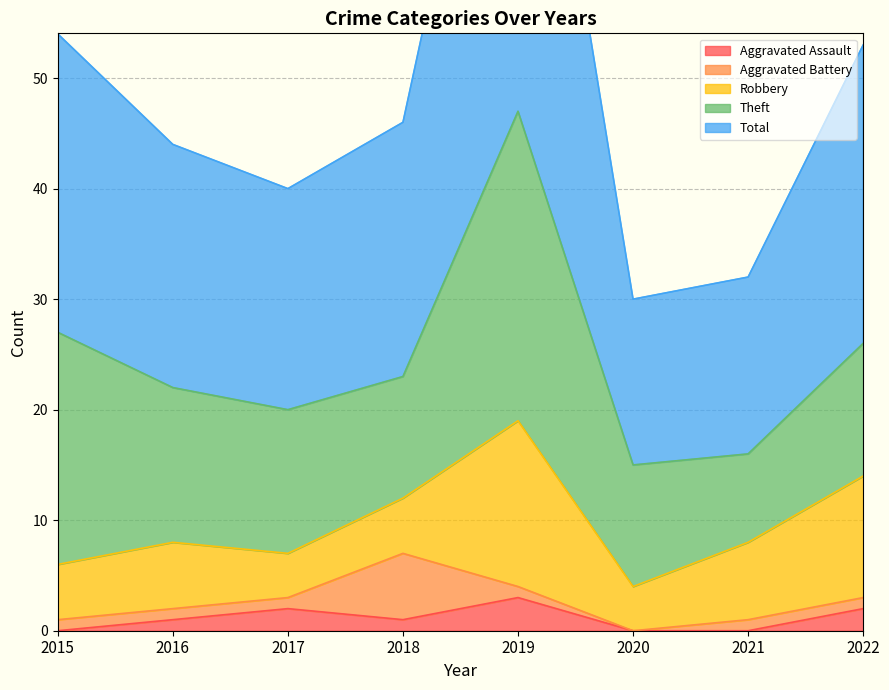

What are all the series names shown in the legend?

Aggravated Assault, Aggravated Battery, Robbery, Theft, Total